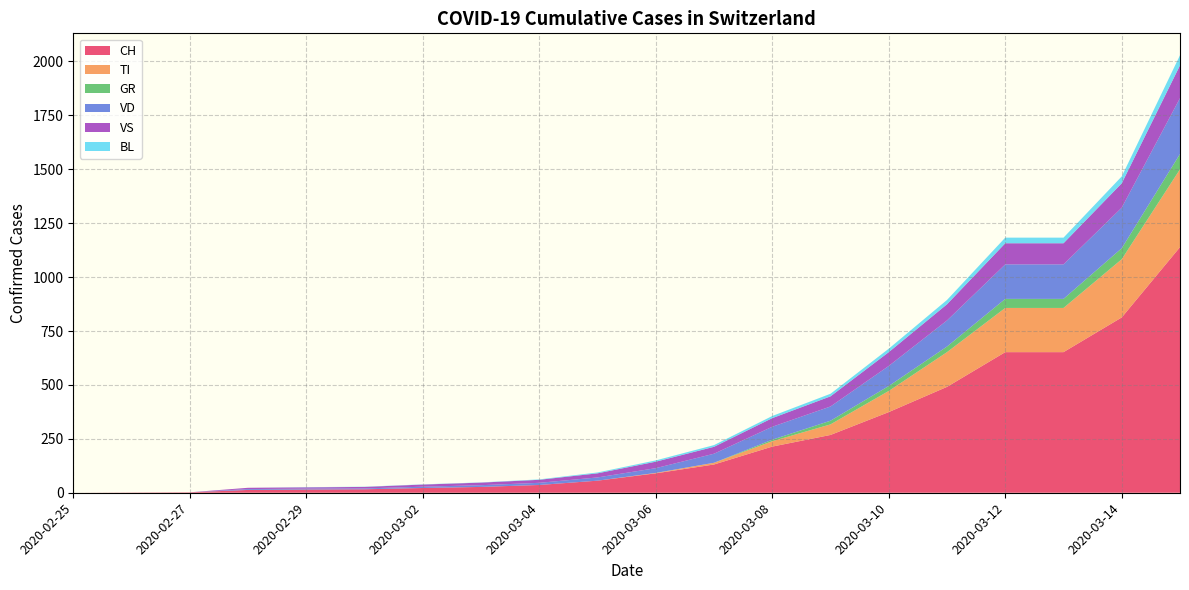

How many values in the GR series exceed 0?

8